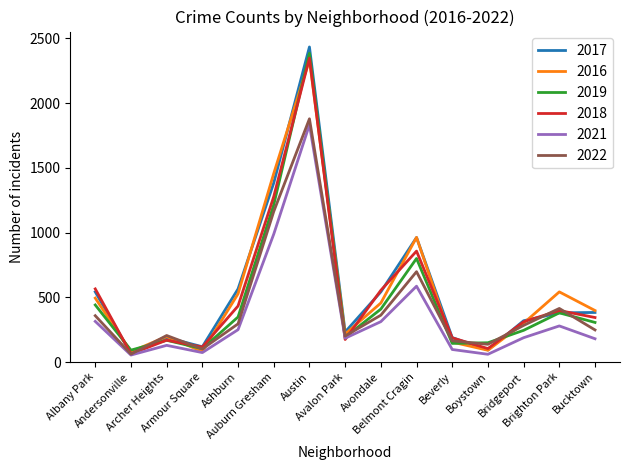

What is the difference between the maximum and minimum values in the 2022 series?

1818